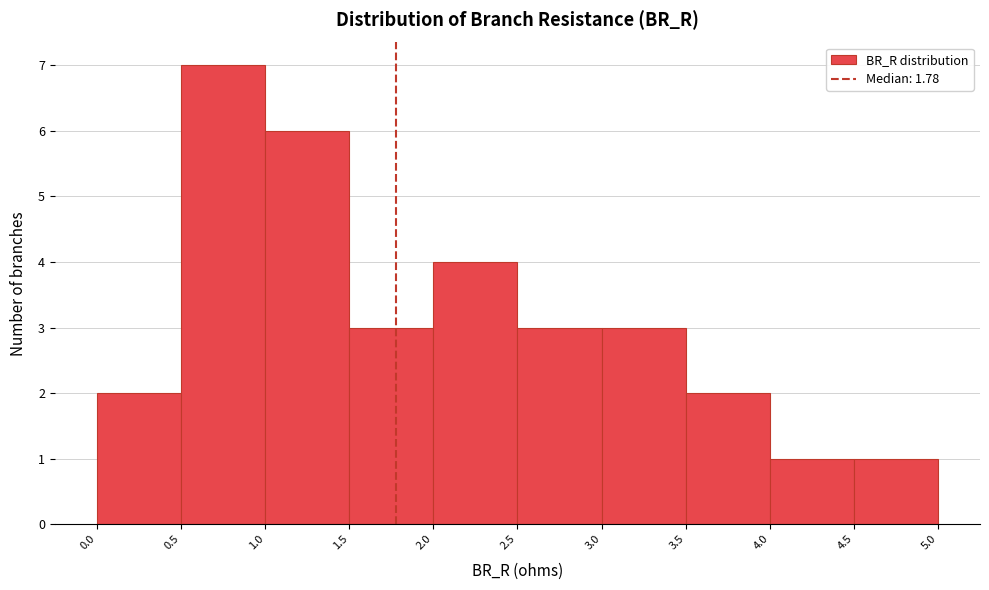

What is the height of the bar covering 2.5 to 3.0 on the x-axis? The values are not printed on the chart, so give them approximately, as read against the axis.

3